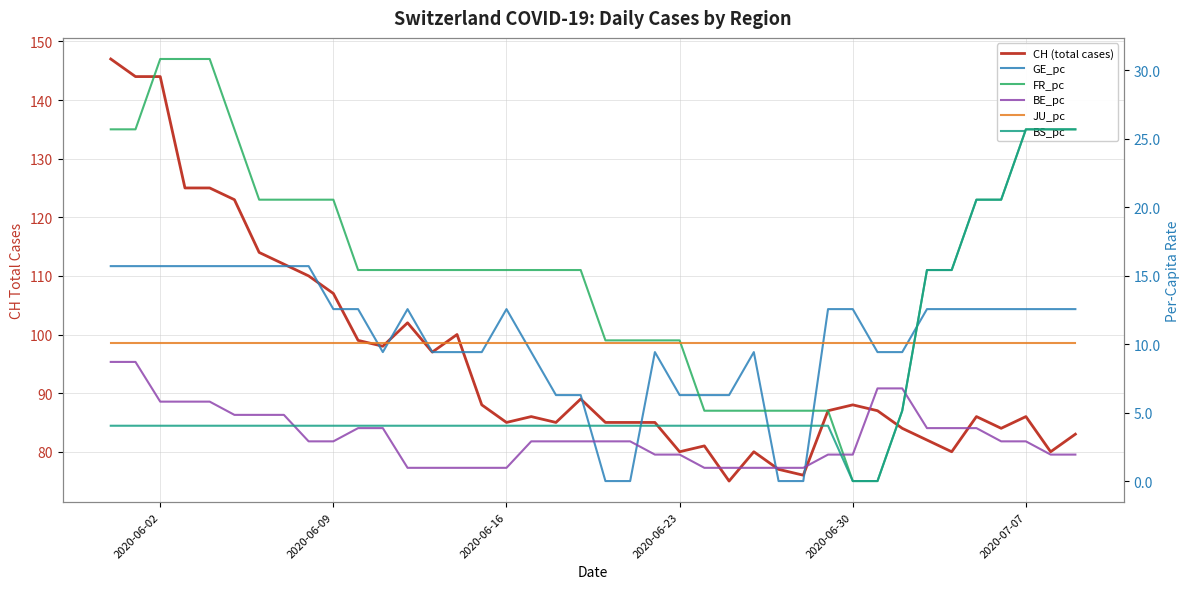

List the series in order of their peak value, highest first.

CH (total cases), FR_pc, BS_pc, GE_pc, JU_pc, BE_pc